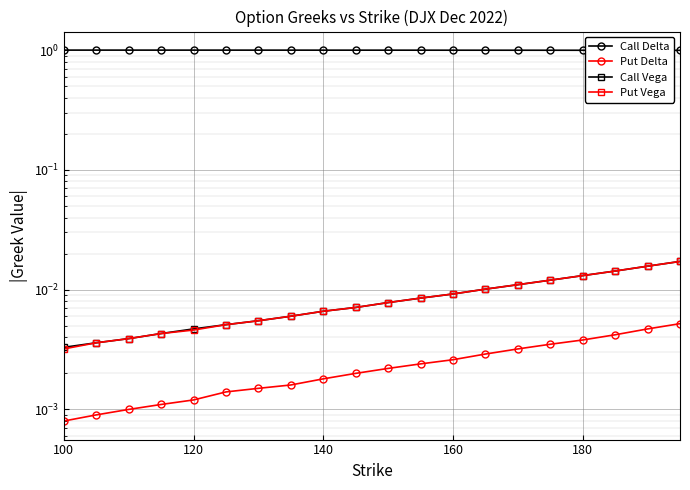

What position from the right is 100?

20